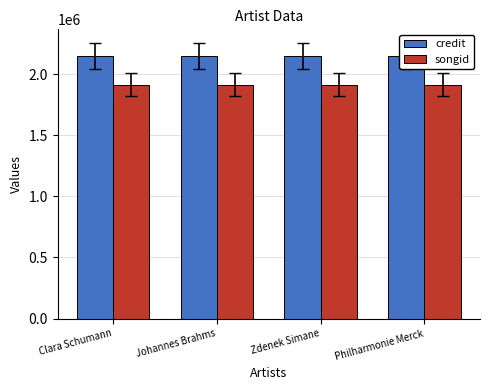

What is the label of the 3rd bar from the left?

Zdenek Simane